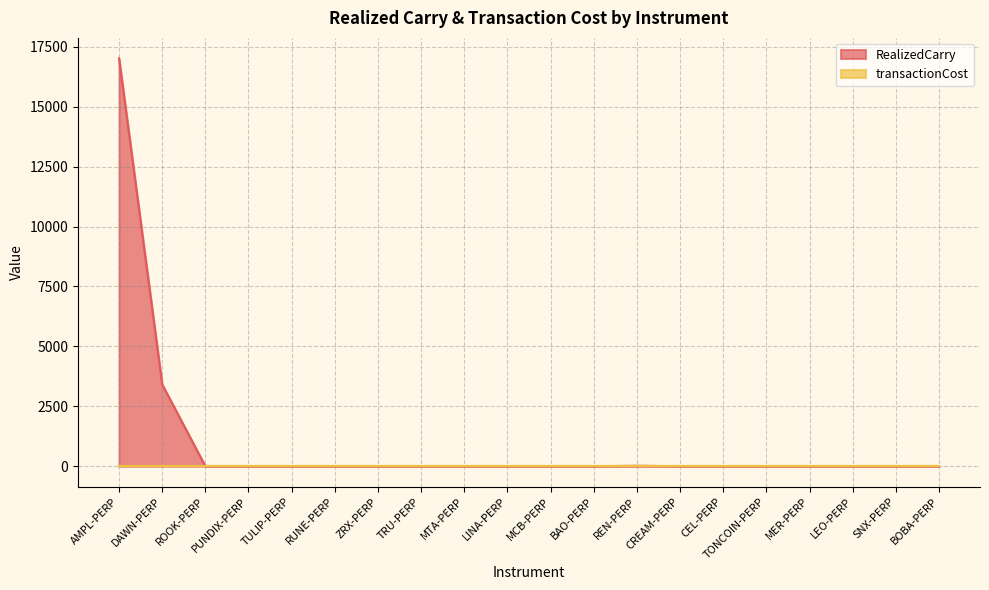

The chart shows a value of -5714.2 at TRU-PERP. True or false?

False